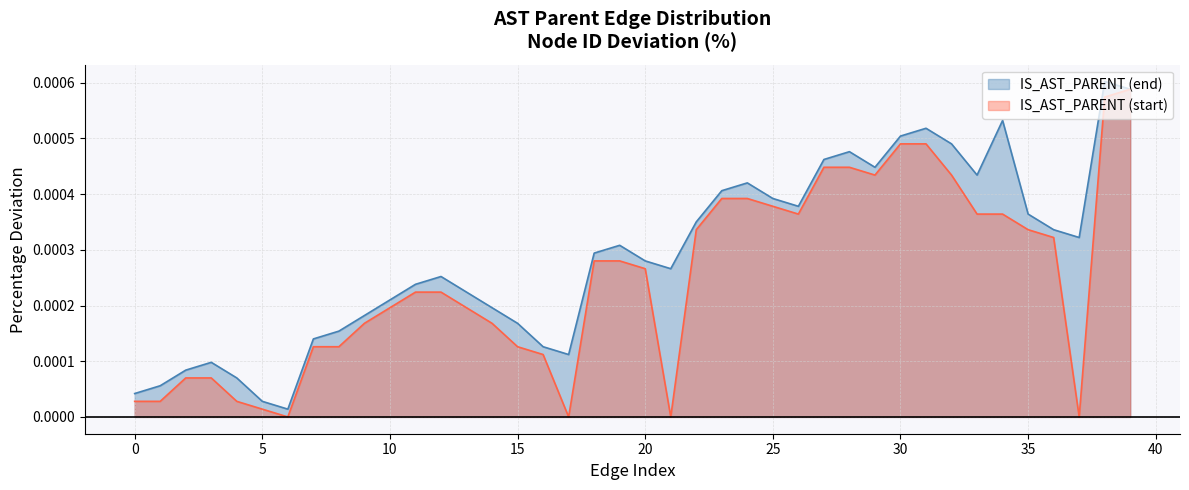

What is the label of the 22nd point from the left?

21